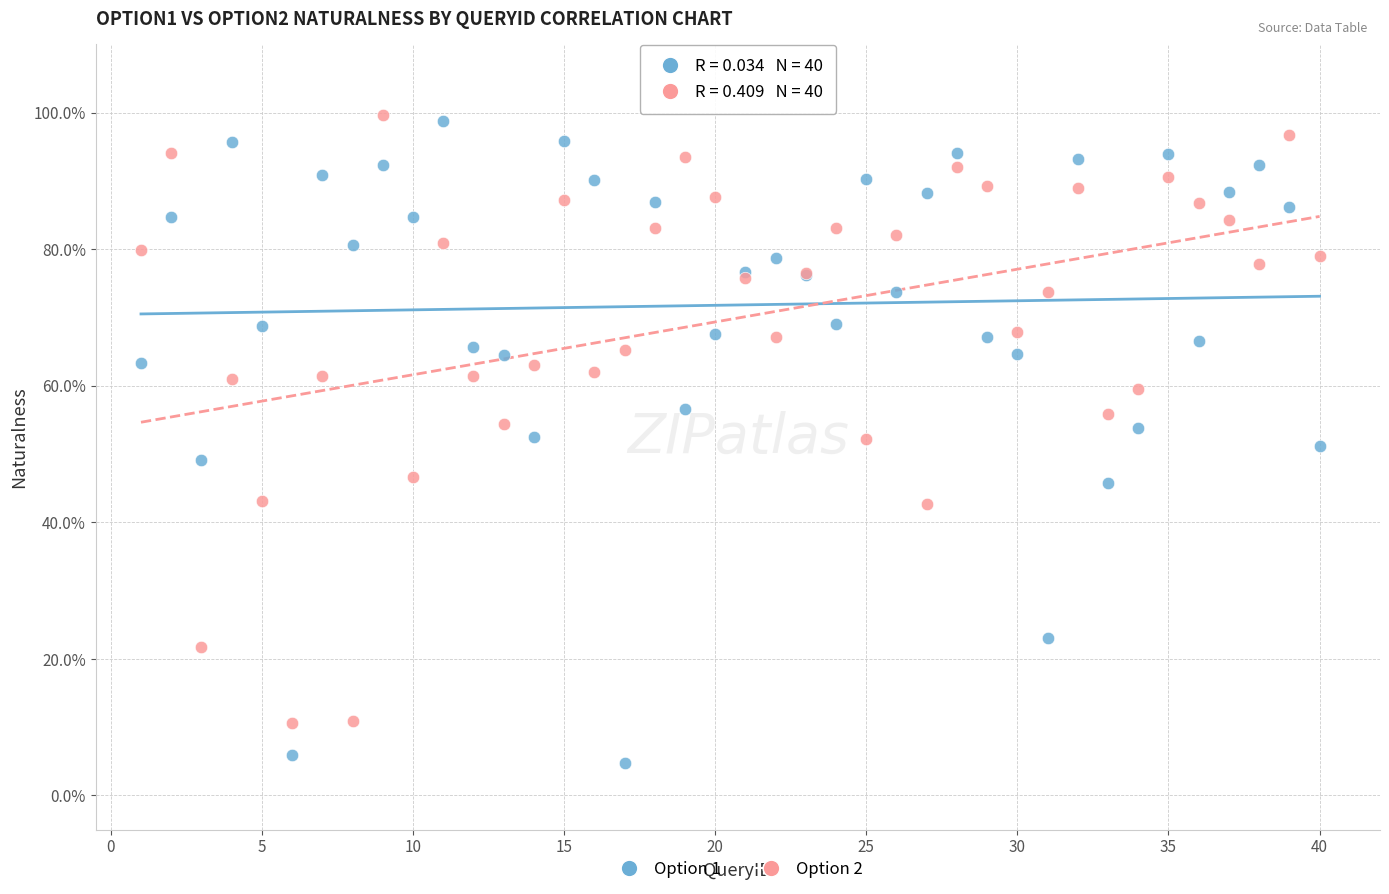

What are all the series names shown in the legend?

Option 1, Option 2